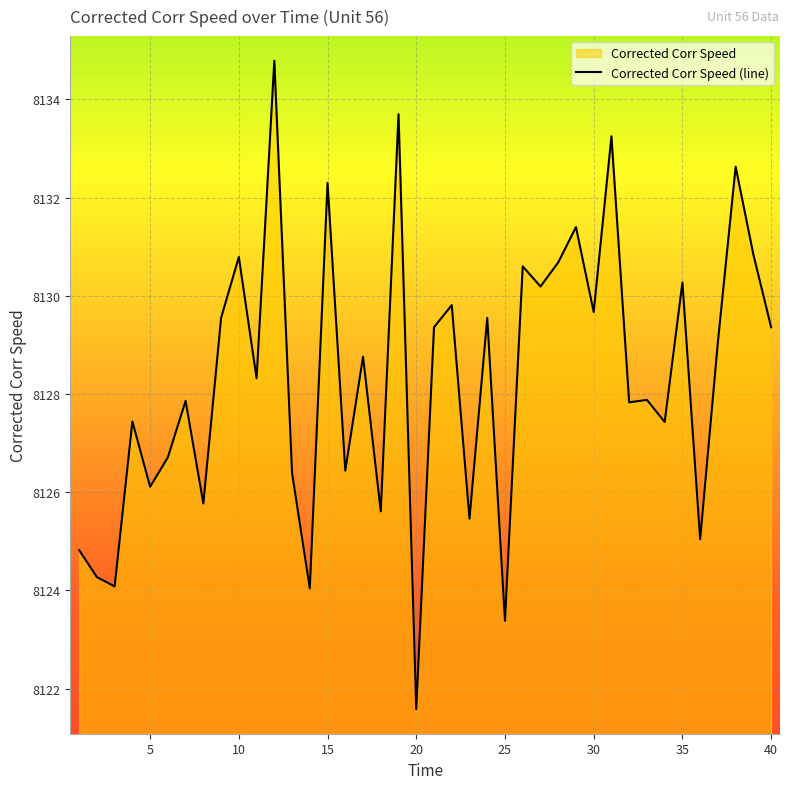

Reading left to right, extract all data points from this chart.

8124.8	8124.3	8124.1	8127.4	8126.1	8126.7	8127.9	8125.8	8129.6	8130.8	8128.3	8134.8	8126.4	8124.0	8132.3	8126.4	8128.8	8125.6	8133.7	8121.6	8129.4	8129.8	8125.5	8129.6	8123.4	8130.6	8130.2	8130.7	8131.4	8129.7	8133.2	8127.8	8127.9	8127.4	8130.3	8125.0	8129.1	8132.6	8130.8	8129.4